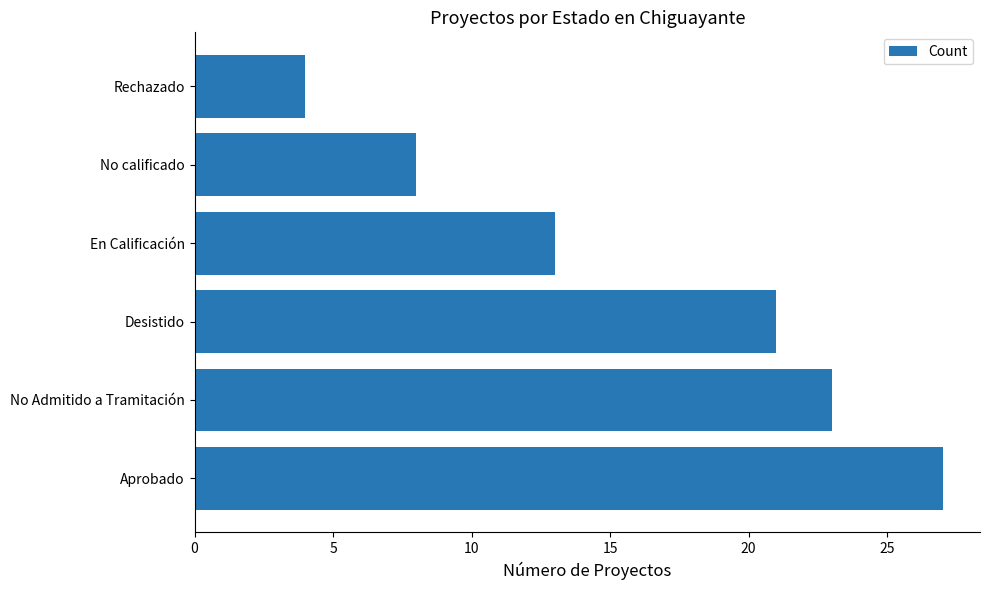

Count the number of categories in the chart.

6